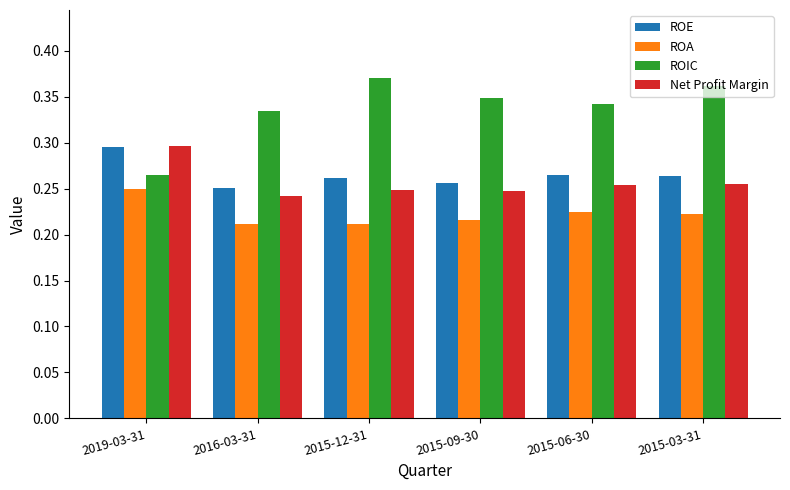

What is the label of the 4th bar from the right?

2015-12-31